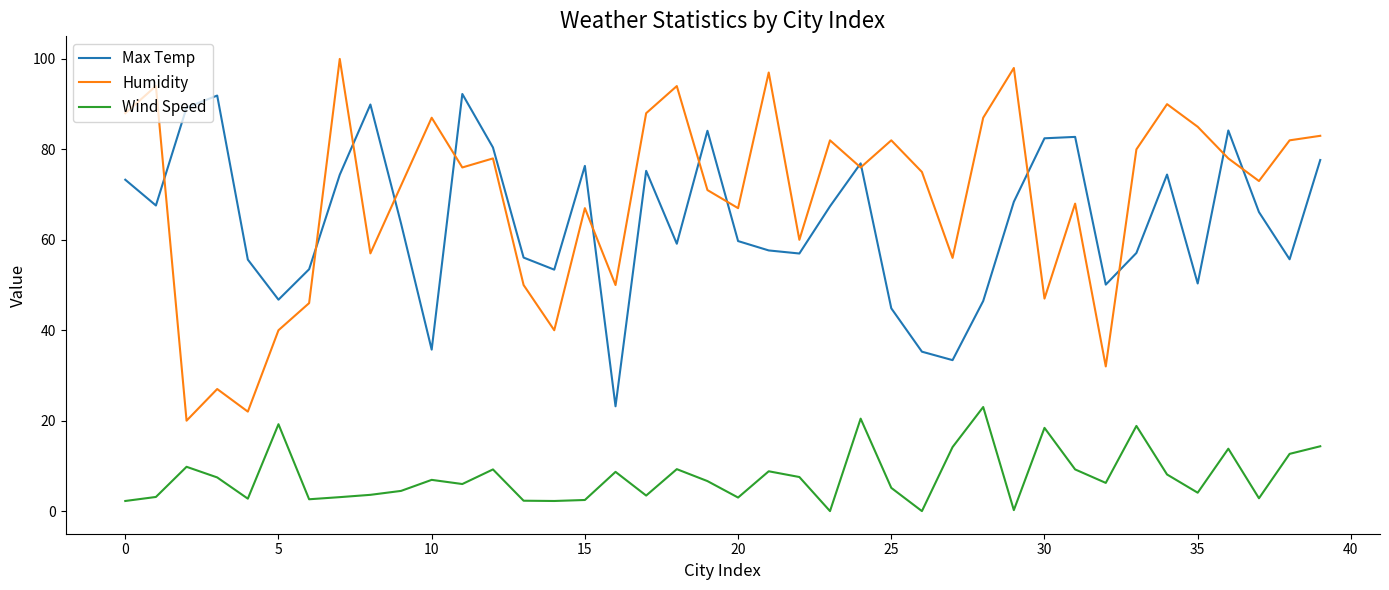

Which series has the widest spread of values?

Humidity